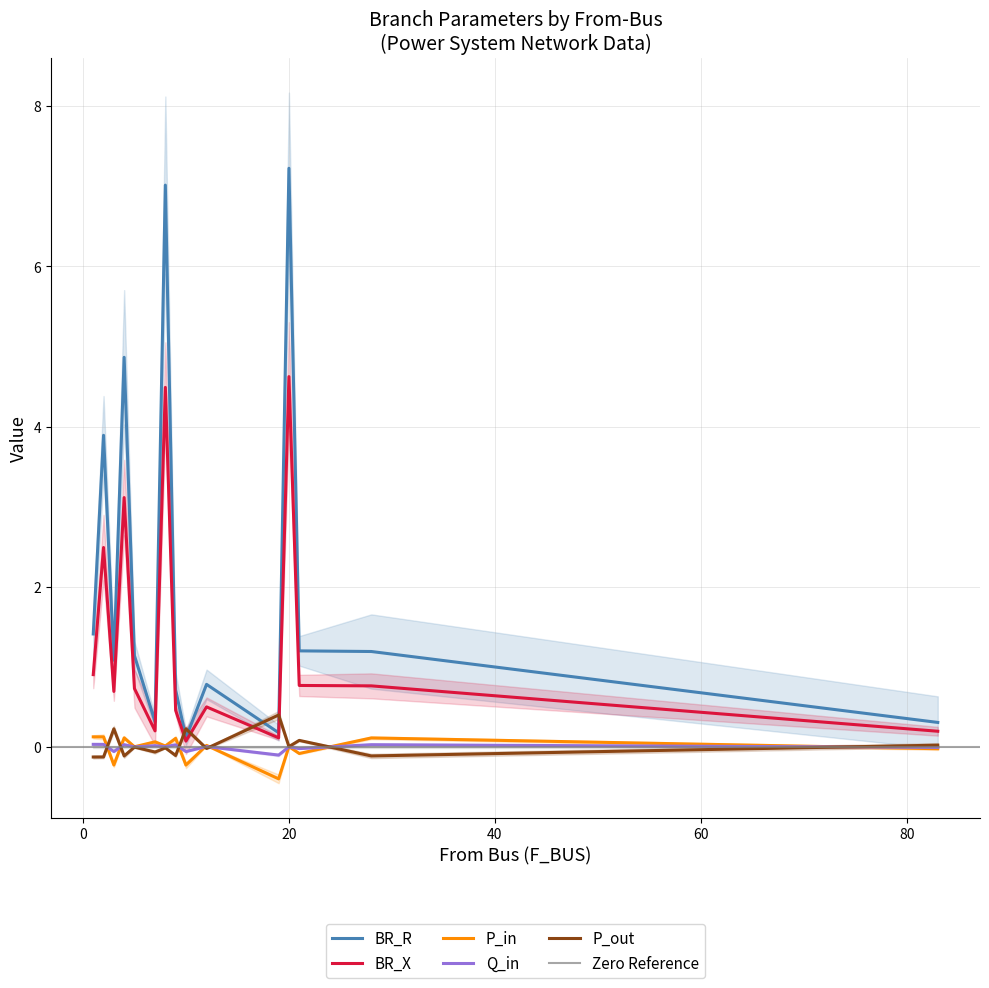

Which series changed the most between 19 and 83?

P_out